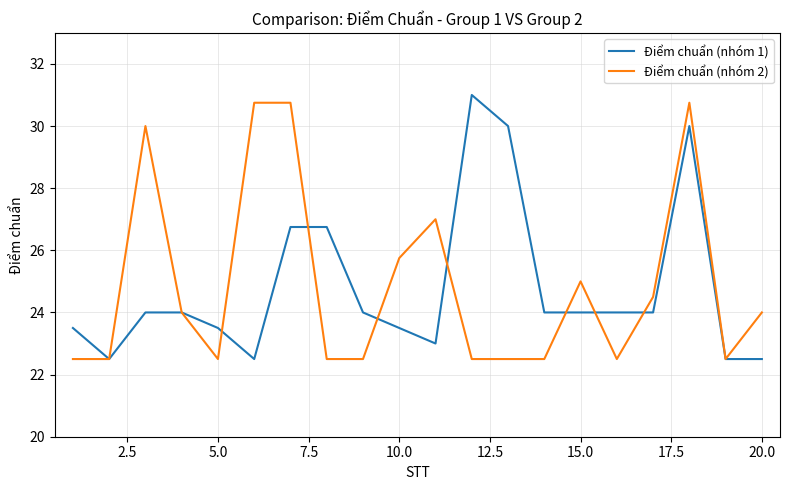

What is the lowest value of the Điểm chuẩn (nhóm 2) series?

22.5